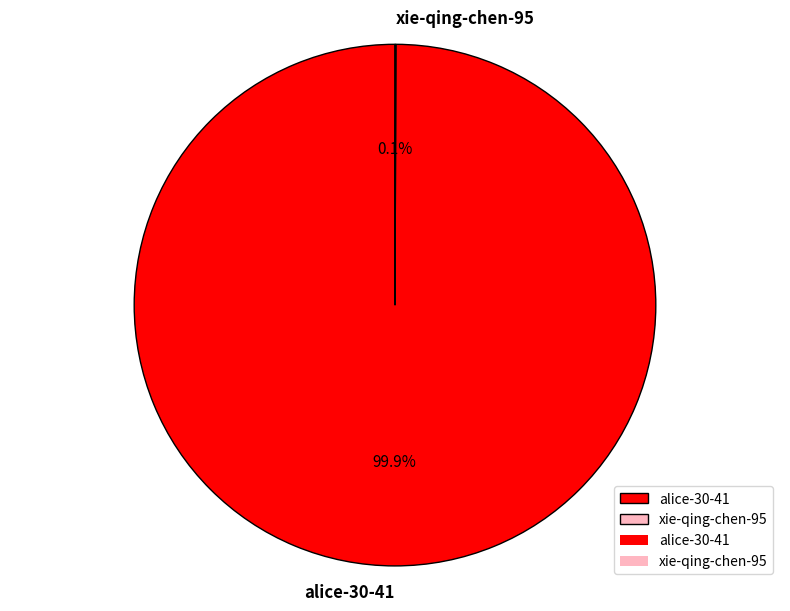

How much of the chart is everything except alice-30-41?

0.1%